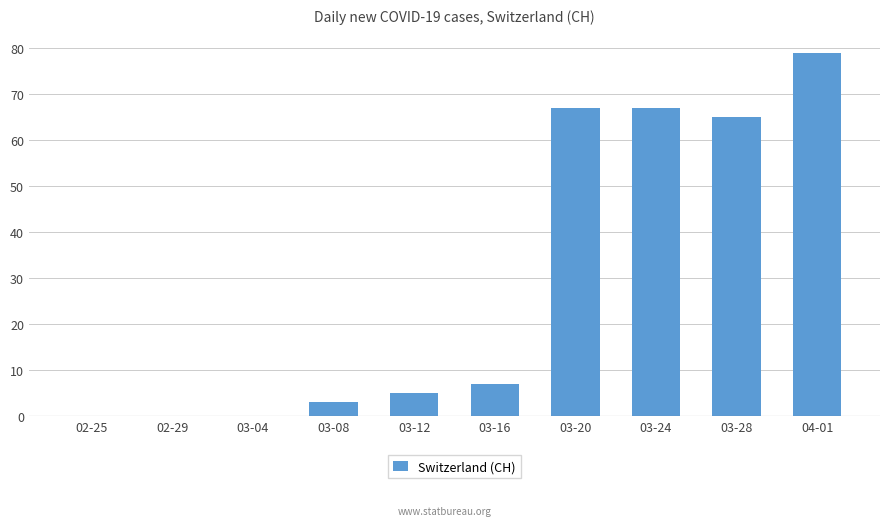

Between 03-24 and 03-12, which is larger?

03-24